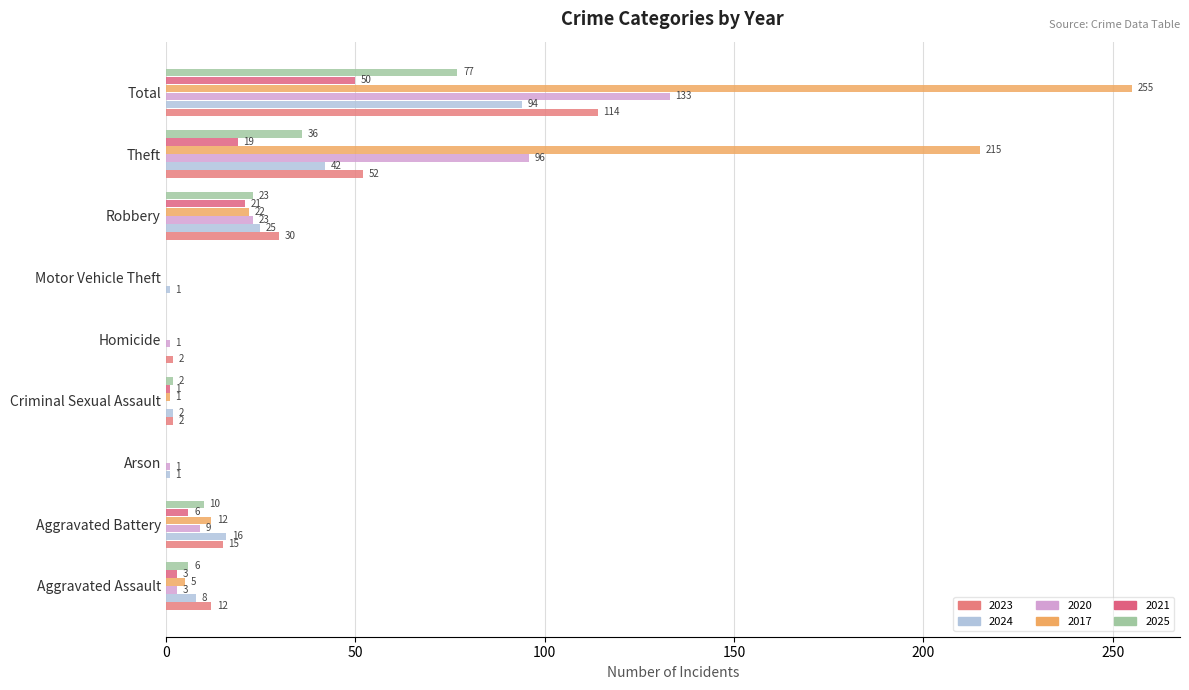

Where is 2023 nearest to the value 57?

Theft